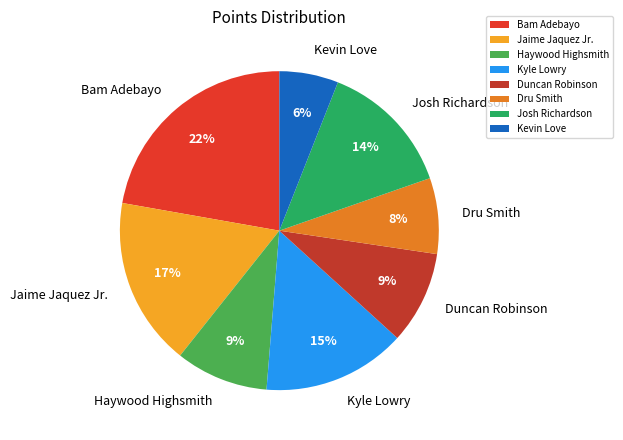

What is the largest slice in the pie chart?

Bam Adebayo